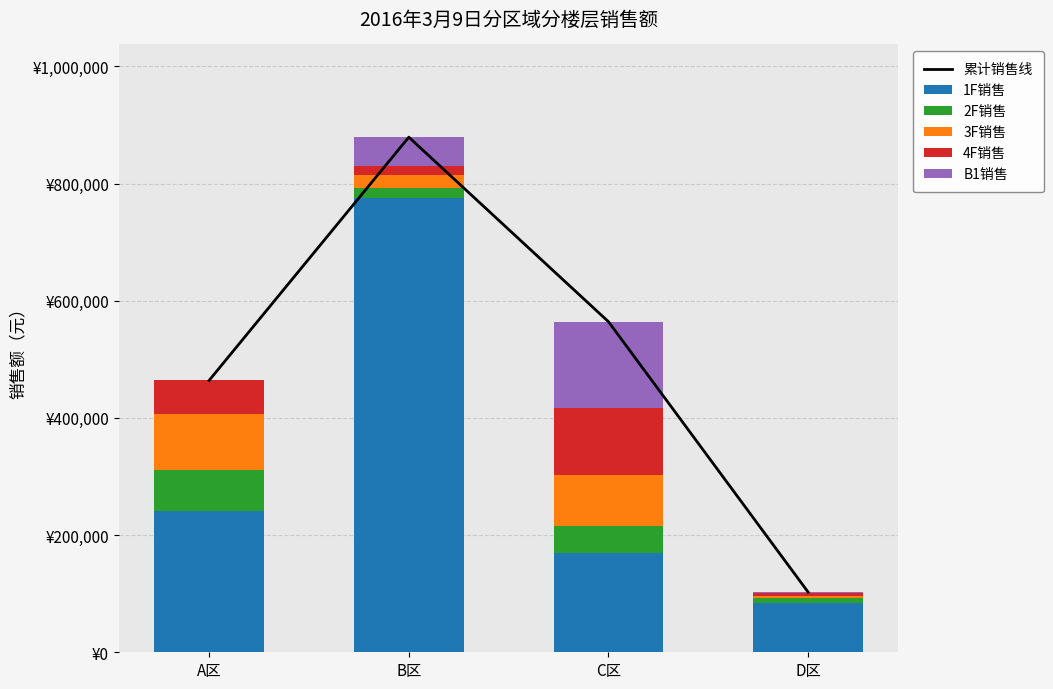

Which category has the lowest value across all series?

A区